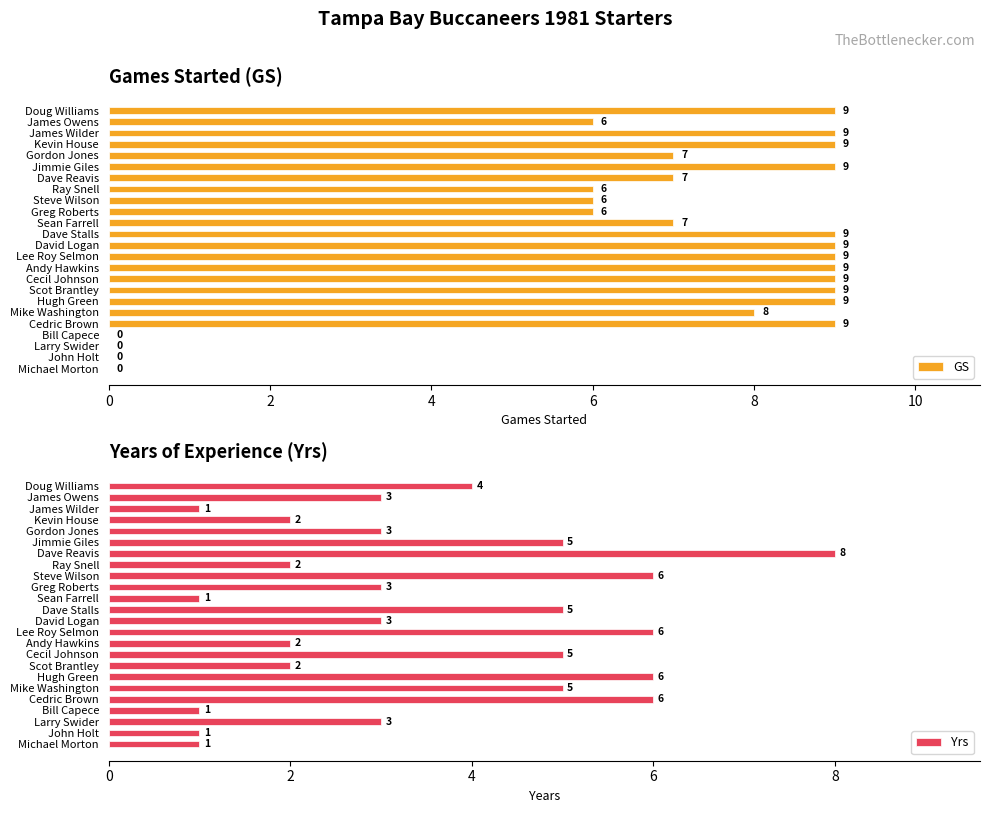

What is the spread (max minus min) of values at 16?

7